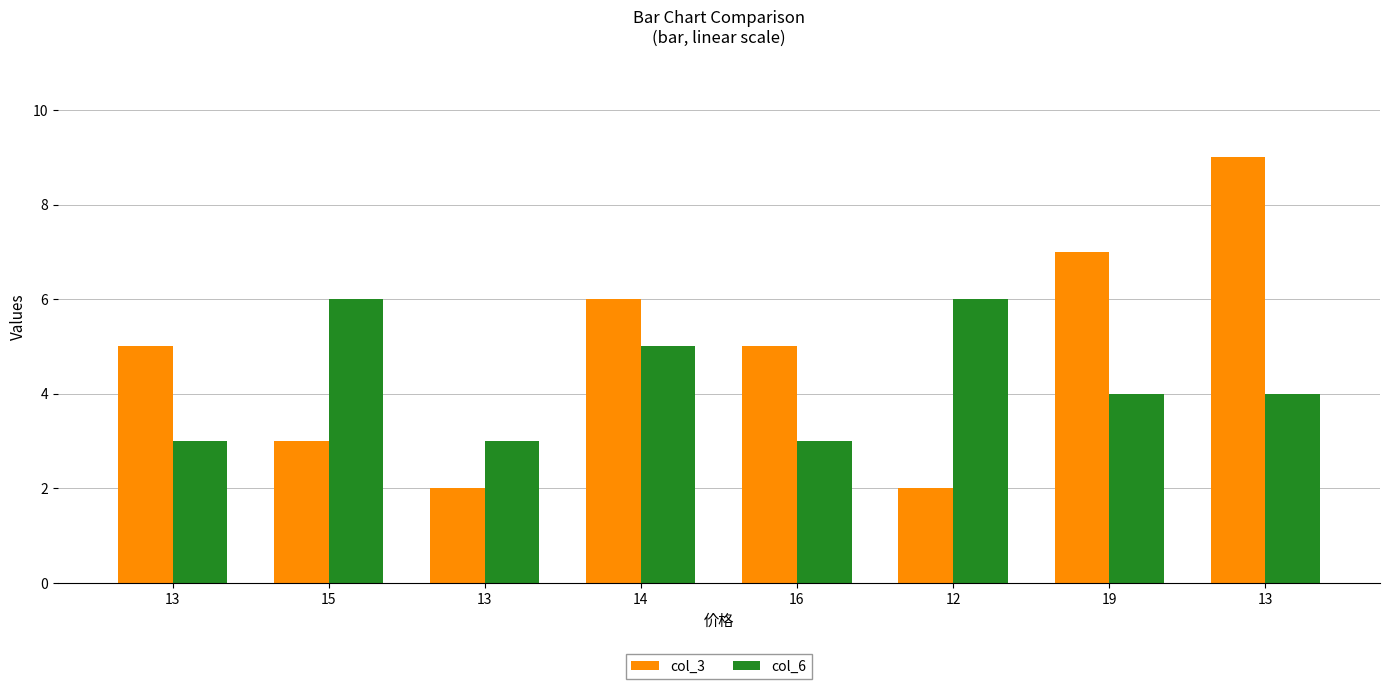

What are all the series names shown in the legend?

col_3, col_6